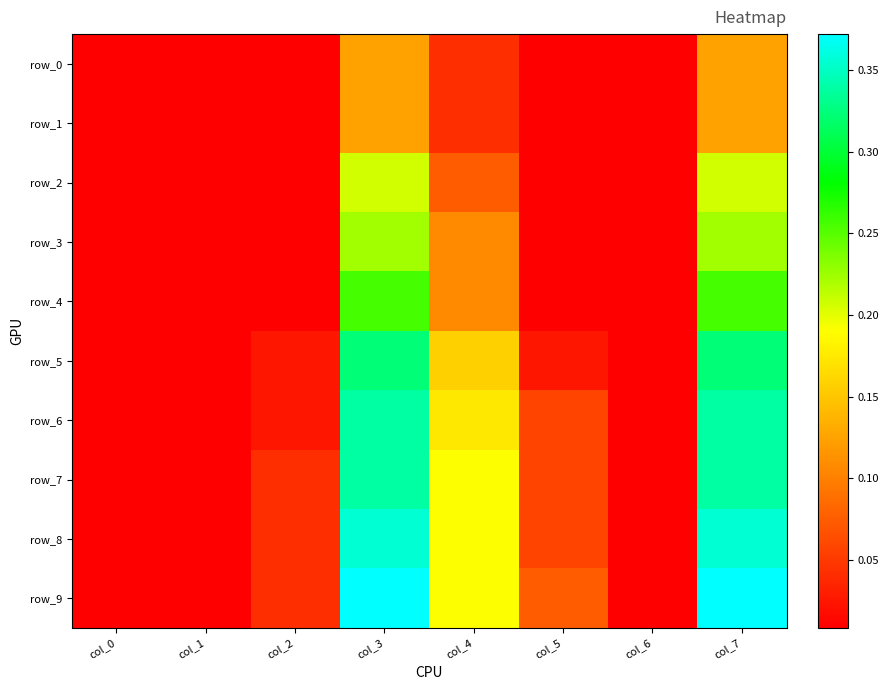

Reading right to left, what are all the values shown in this chart?

row_0: 0.1	0.0	0.0	0.0	0.1	0.0	0.0	0.0
row_1: 0.1	0.0	0.0	0.0	0.1	0.0	0.0	0.0
row_2: 0.2	0.0	0.0	0.1	0.2	0.0	0.0	0.0
row_3: 0.2	0.0	0.0	0.1	0.2	0.0	0.0	0.0
row_4: 0.3	0.0	0.0	0.1	0.3	0.0	0.0	0.0
row_5: 0.3	0.0	0.0	0.2	0.3	0.0	0.0	0.0
row_6: 0.3	0.0	0.1	0.2	0.3	0.0	0.0	0.0
row_7: 0.3	0.0	0.1	0.2	0.3	0.0	0.0	0.0
row_8: 0.4	0.0	0.1	0.2	0.4	0.0	0.0	0.0
row_9: 0.4	0.0	0.1	0.2	0.4	0.0	0.0	0.0